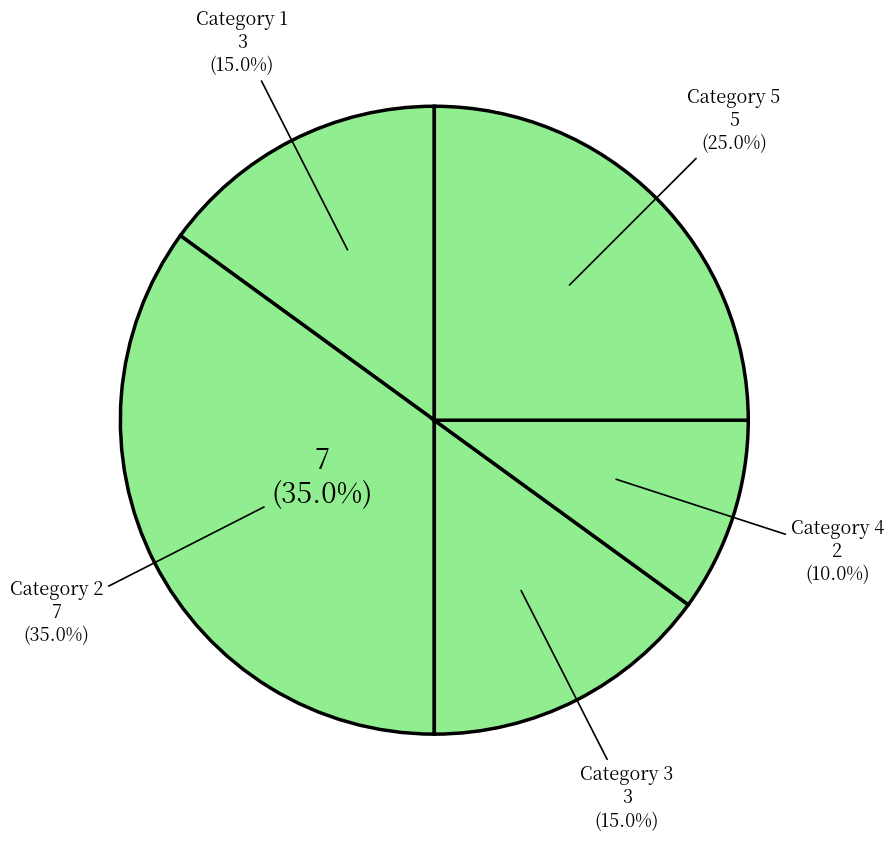

What is the change in value from 2 to 5?

-2